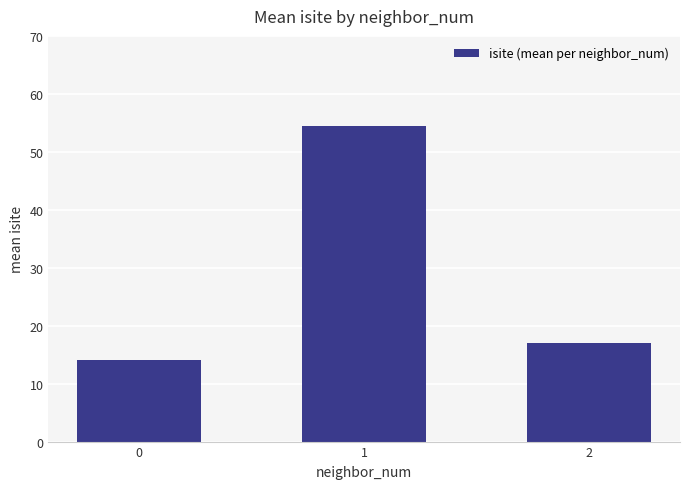

Rank the categories by value from highest to lowest.

1, 2, 0